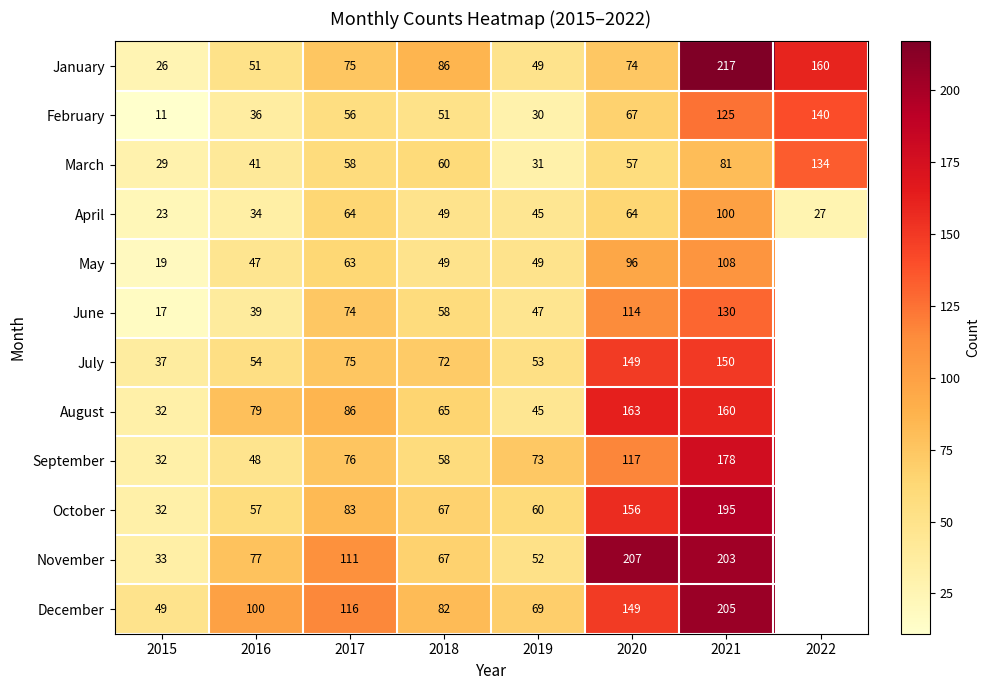

How many data points does each series have?

8